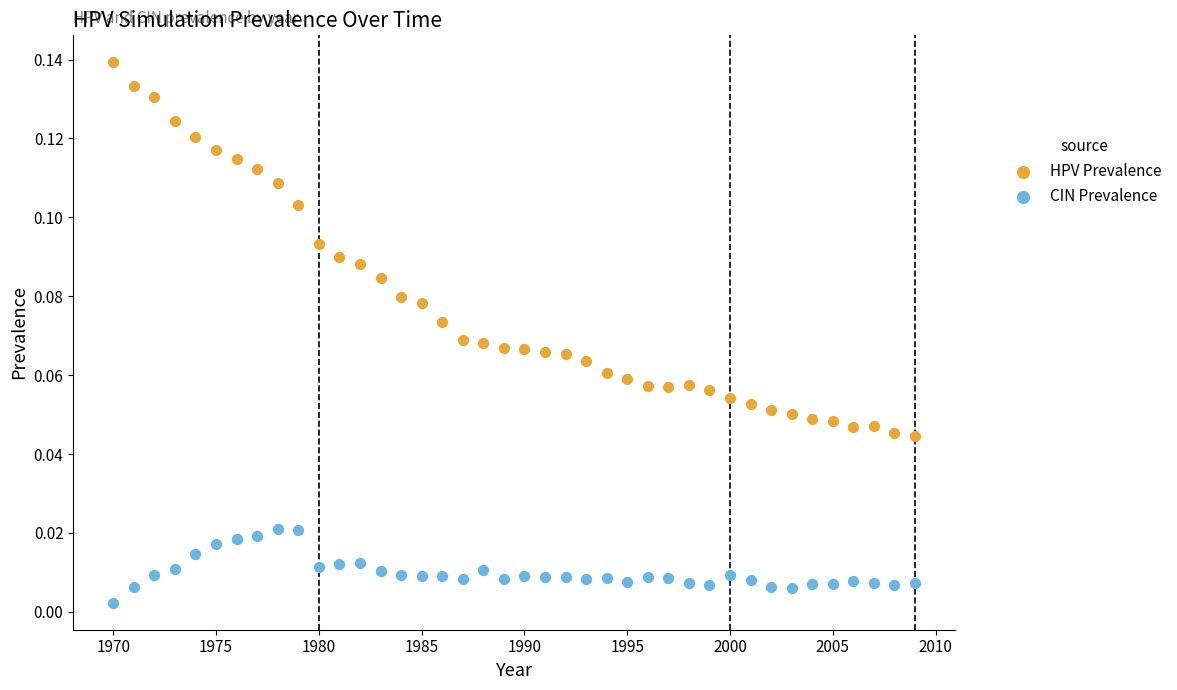

Which series contains the highest Y value?

HPV Prevalence